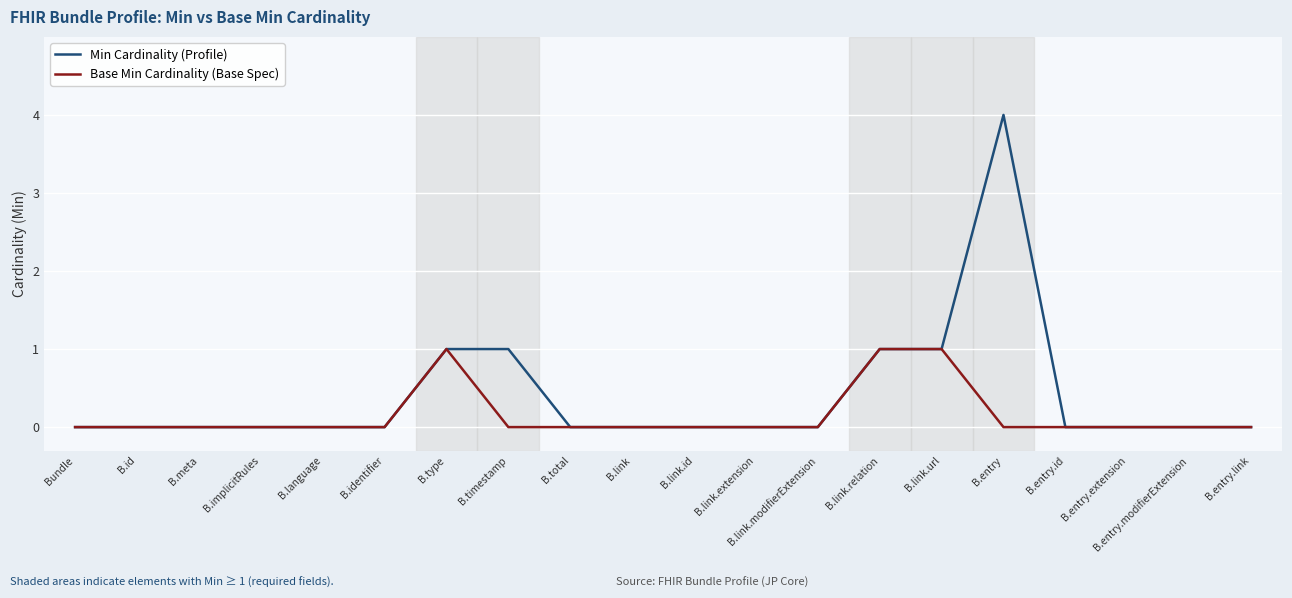

Which series has the largest total across all categories?

Min Cardinality (Profile)